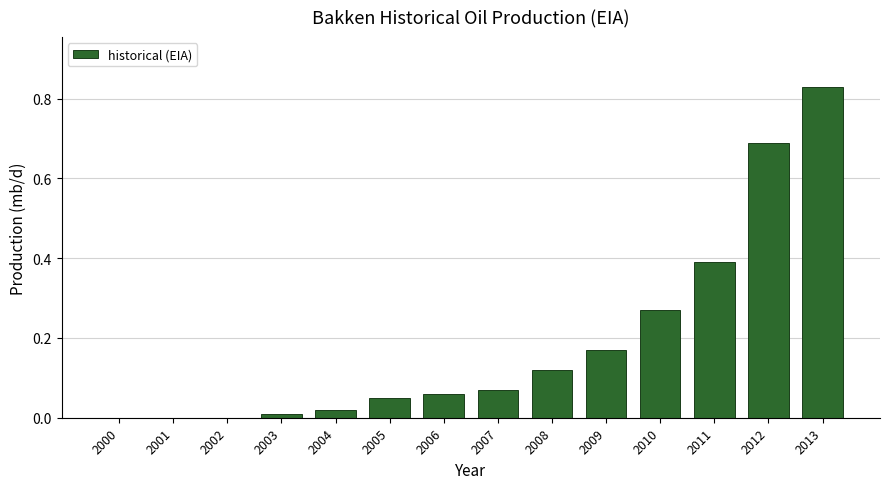

Which category has the highest value across all series?

2013